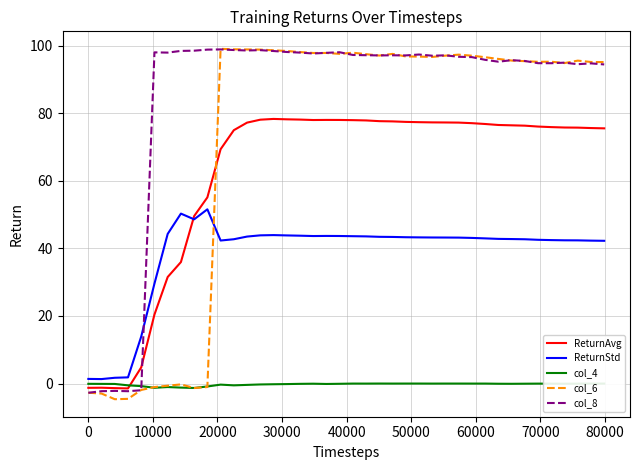

What is the difference between the maximum and second lowest values in the ReturnStd series?

50.2